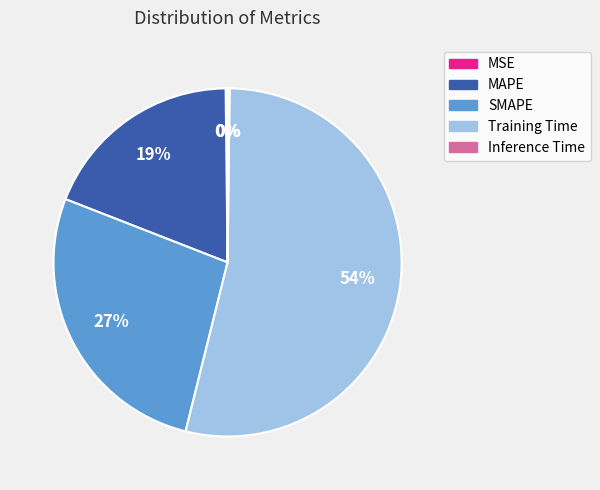

Is it true that SMAPE is 27% of the pie?

True